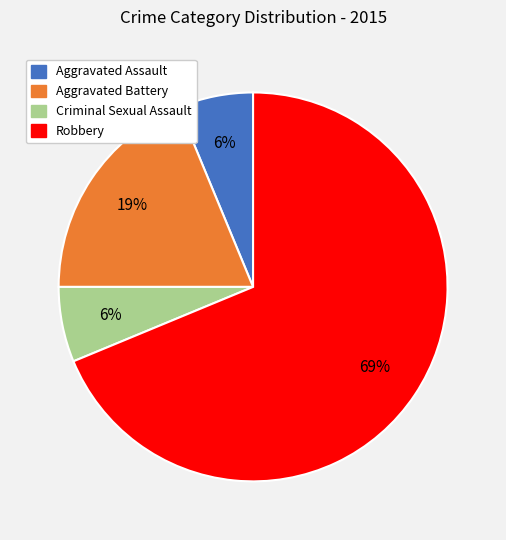

What is the ratio of the value at Aggravated Assault to the value at Criminal Sexual Assault?

1.0